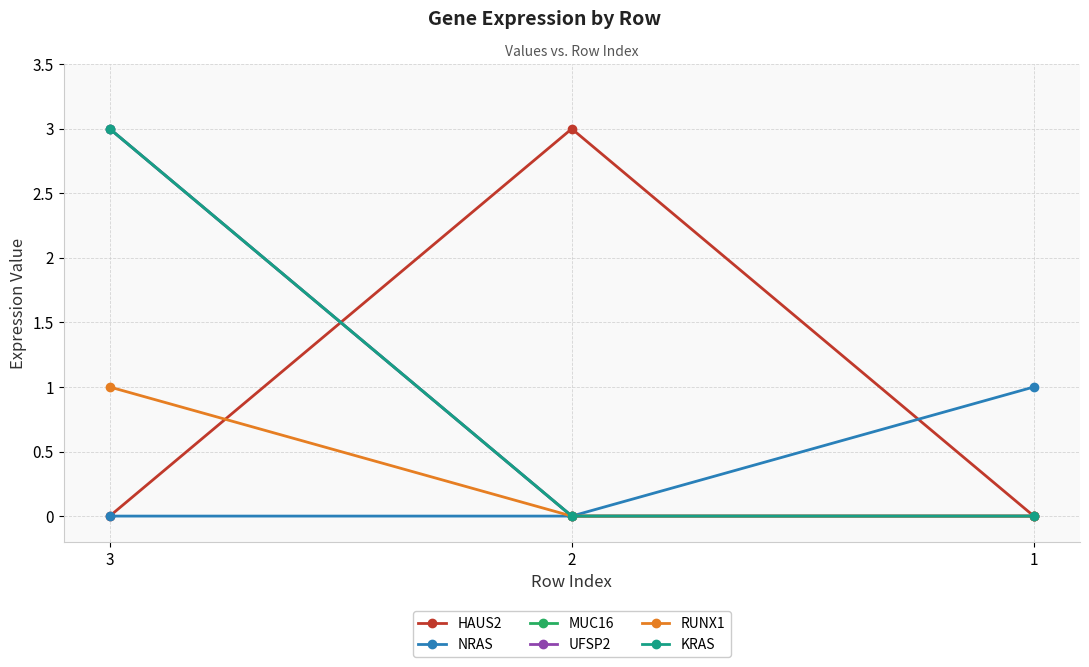

Does the chart have visible grid lines?

Yes